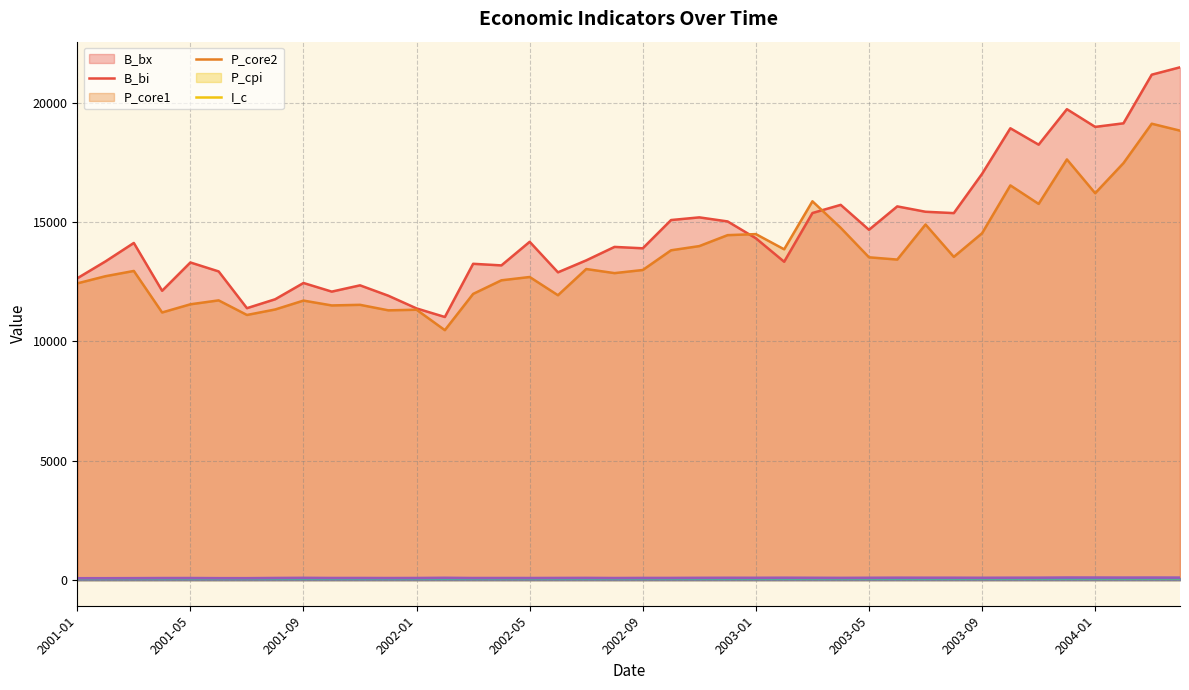

How many values in the P_core2 series are below 74?

19